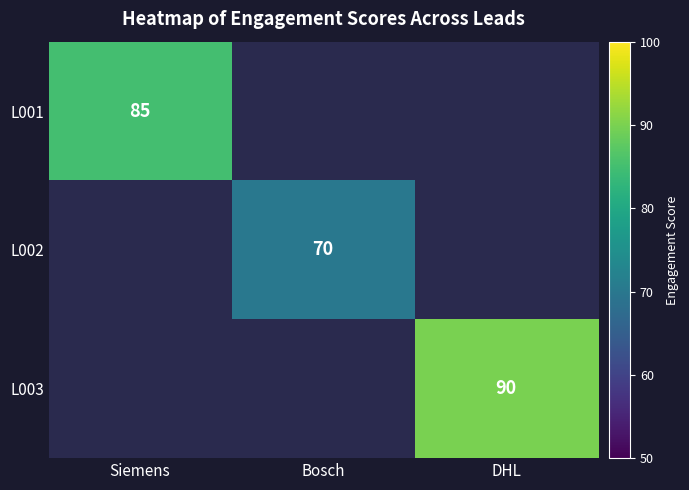

True or false: L001 has a value of 149 at Siemens.

False